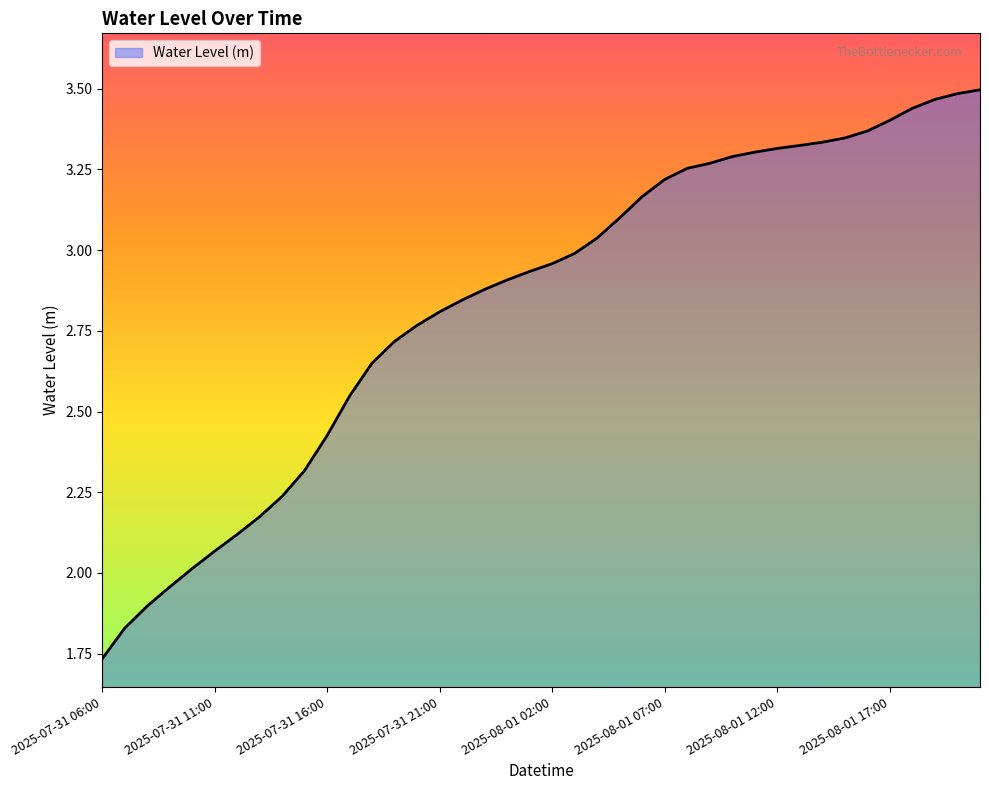

Does the chart have visible grid lines?

No